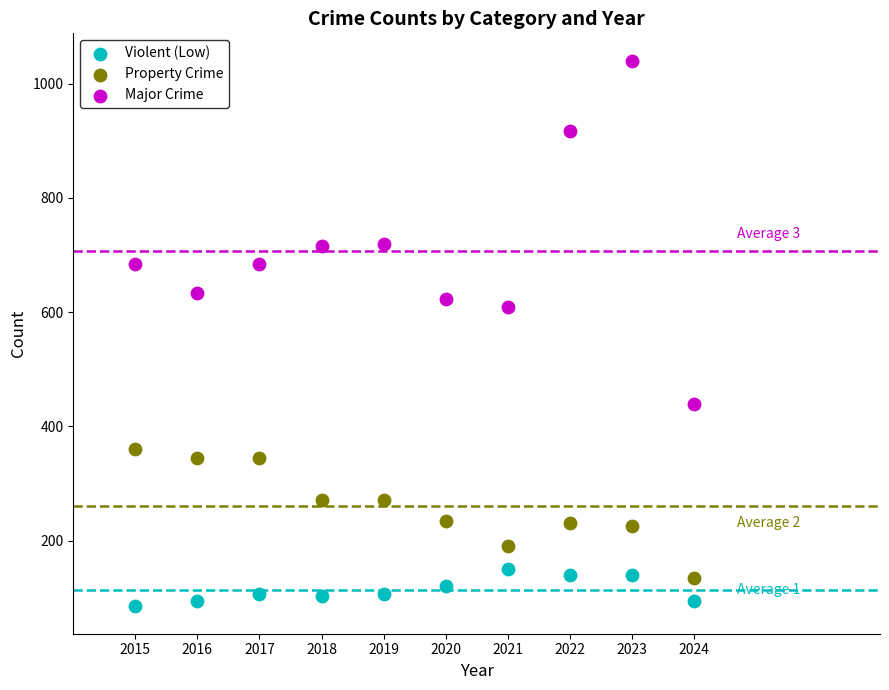

Which series has the widest spread of Y values?

Major Crime